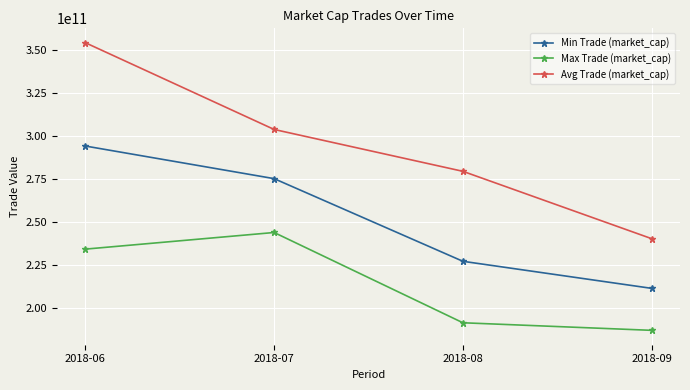

How many data points in Avg Trade (market_cap) are less than 303694000000?

2